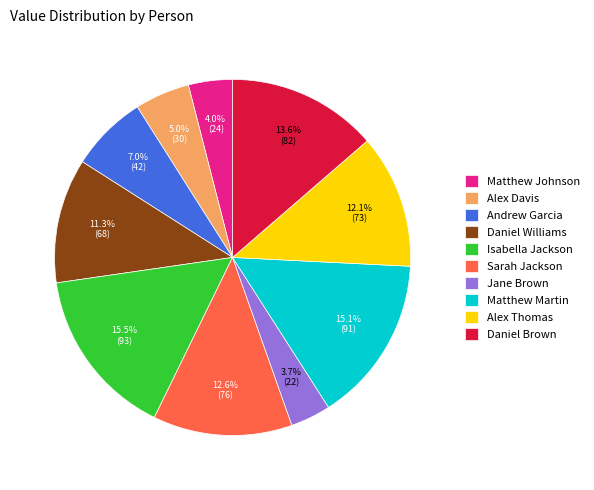

To the nearest percent, what is the combined percentage of Alex Thomas and Alex Davis?

17%